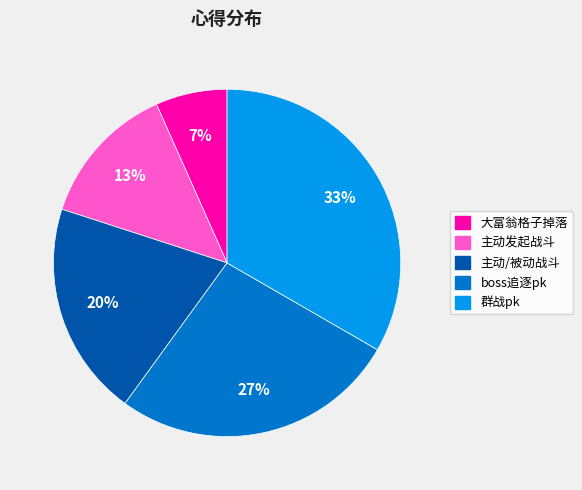

Is there any slice that represents more than half of the pie?

No